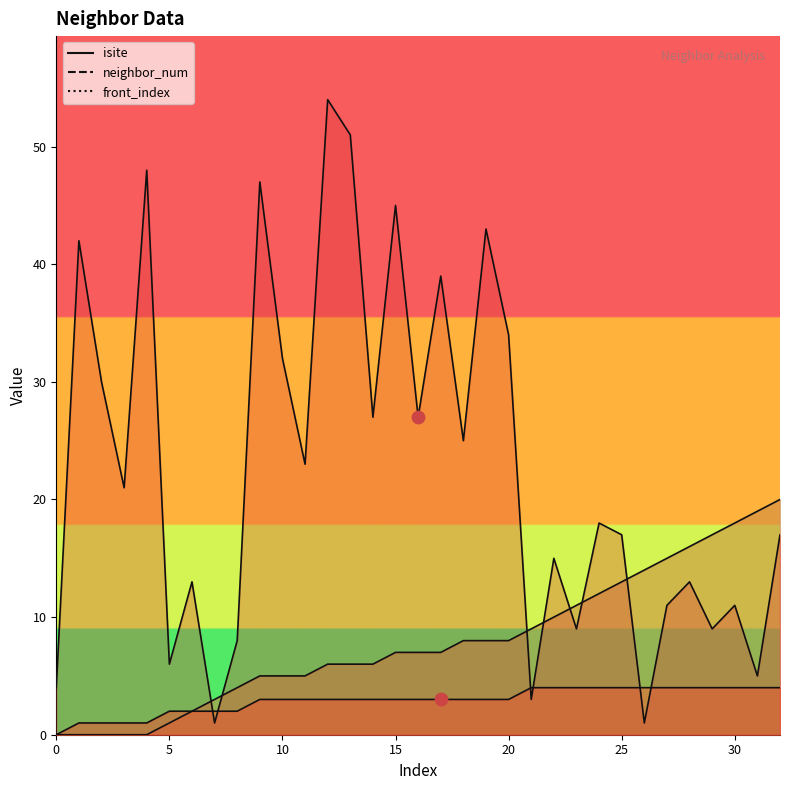

At how many categories does at least one series exceed 6?

30